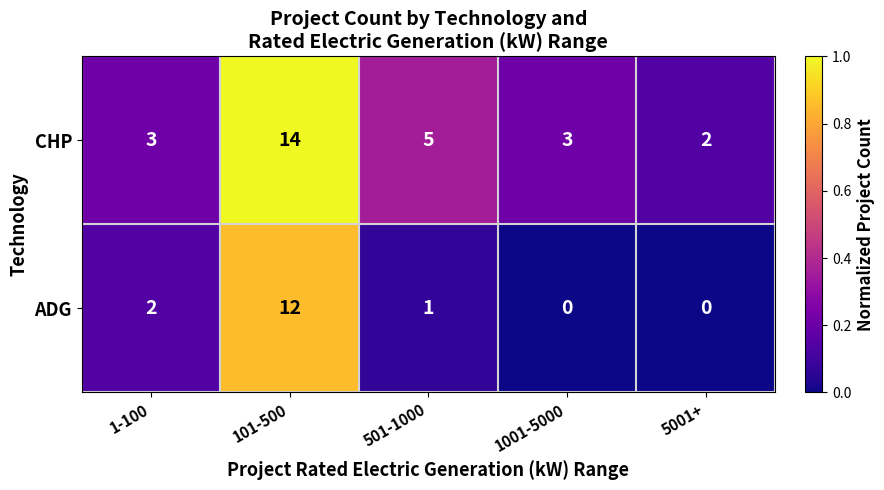

What is the total value across all series at 5001+?

2